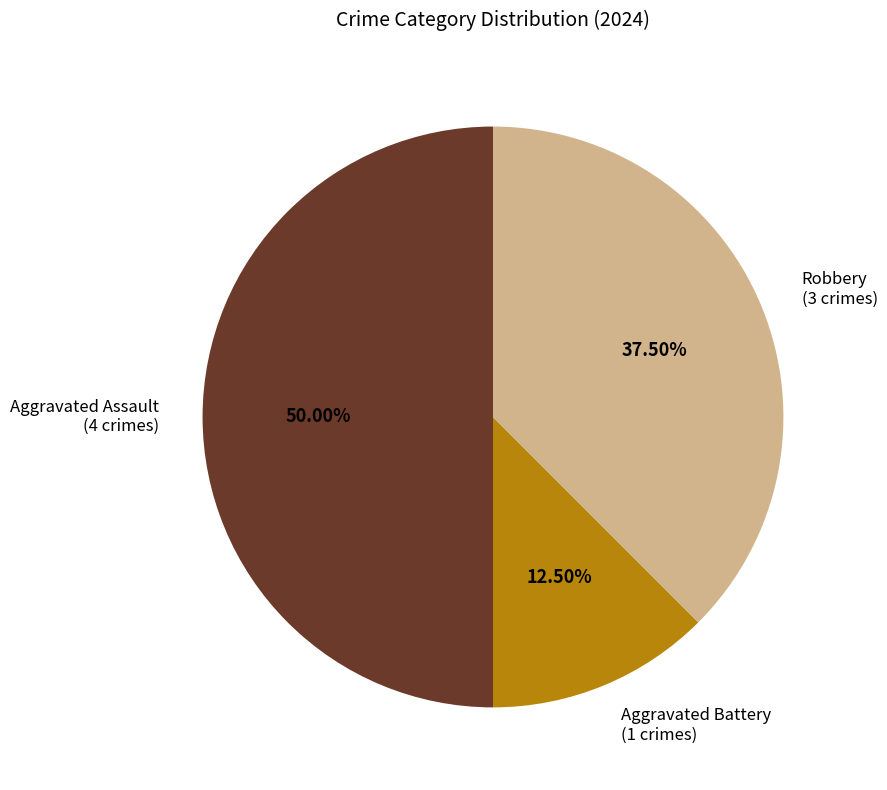

Between Aggravated Assault and Aggravated Battery, which is larger?

Aggravated Assault